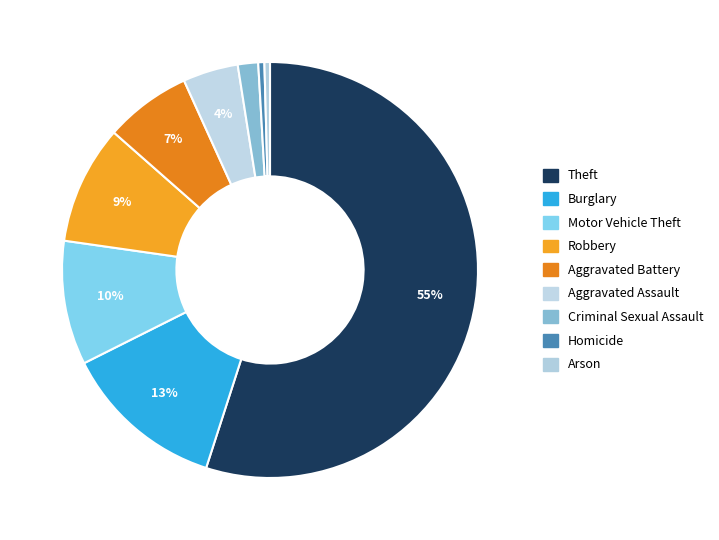

Which slice is the largest?

Theft